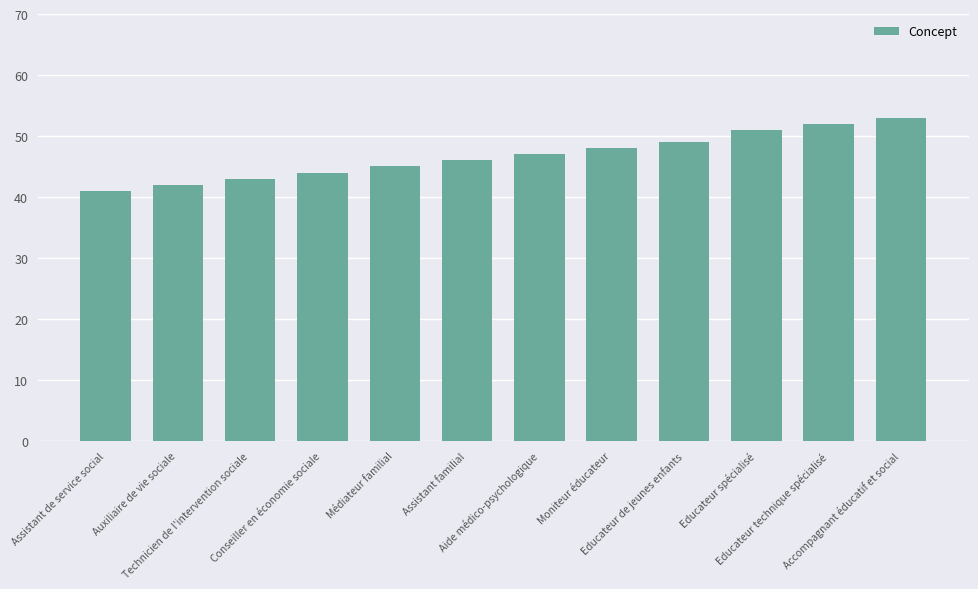

The value at Moniteur éducateur is 48. True or false?

True